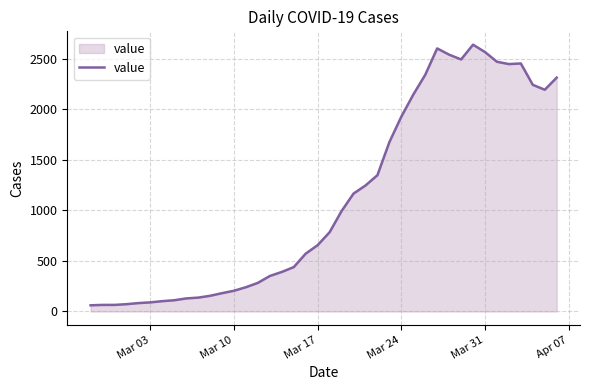

What is the difference between the maximum and minimum values?

2578